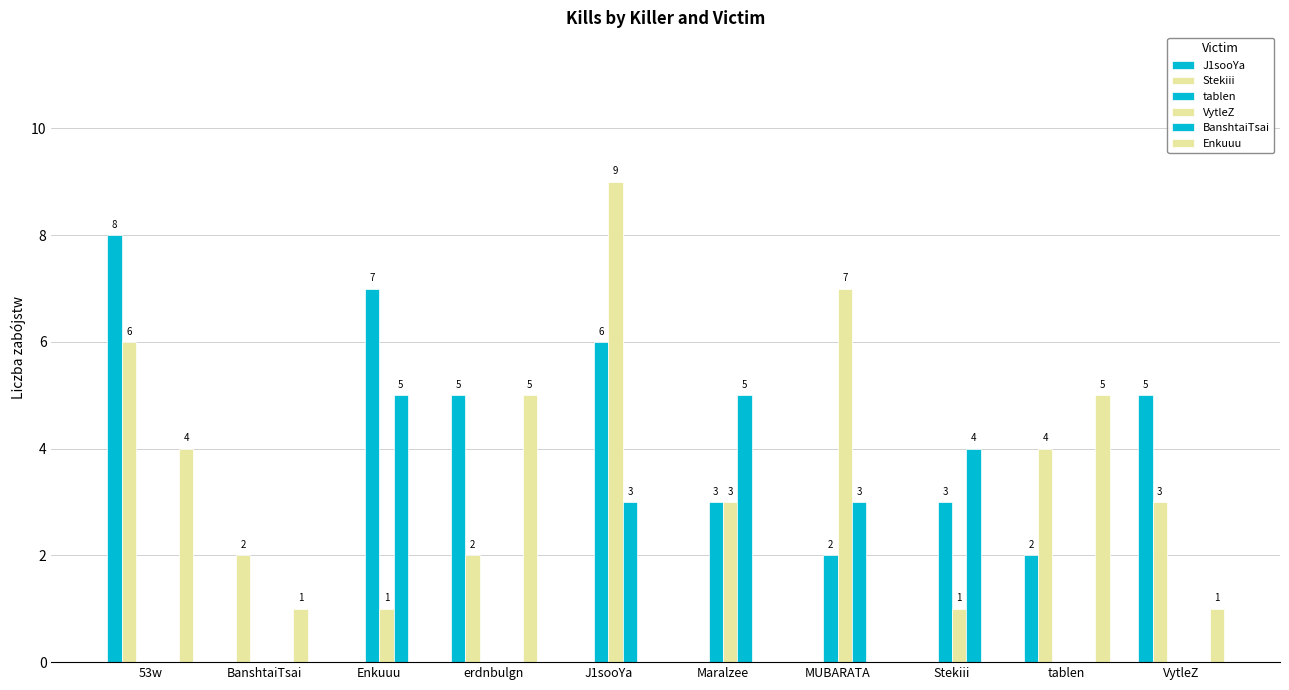

Reading right to left, what are all the values shown in this chart?

J1sooYa: 5	2	0	0	0	0	5	0	0	8
Stekiii: 3	4	0	0	0	0	2	0	2	6
tablen: 0	0	3	2	3	6	0	7	0	0
VytleZ: 0	0	1	7	3	9	0	1	0	0
BanshtaiTsai: 0	0	4	3	5	3	0	5	0	0
Enkuuu: 1	5	0	0	0	0	5	0	1	4